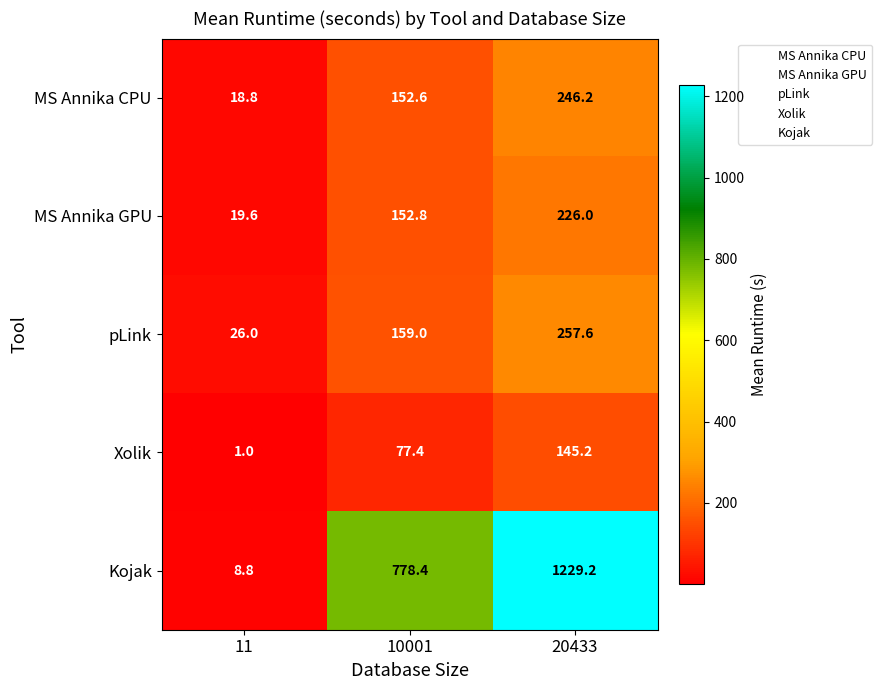

What is the total value across all series at 10001?

1320.2